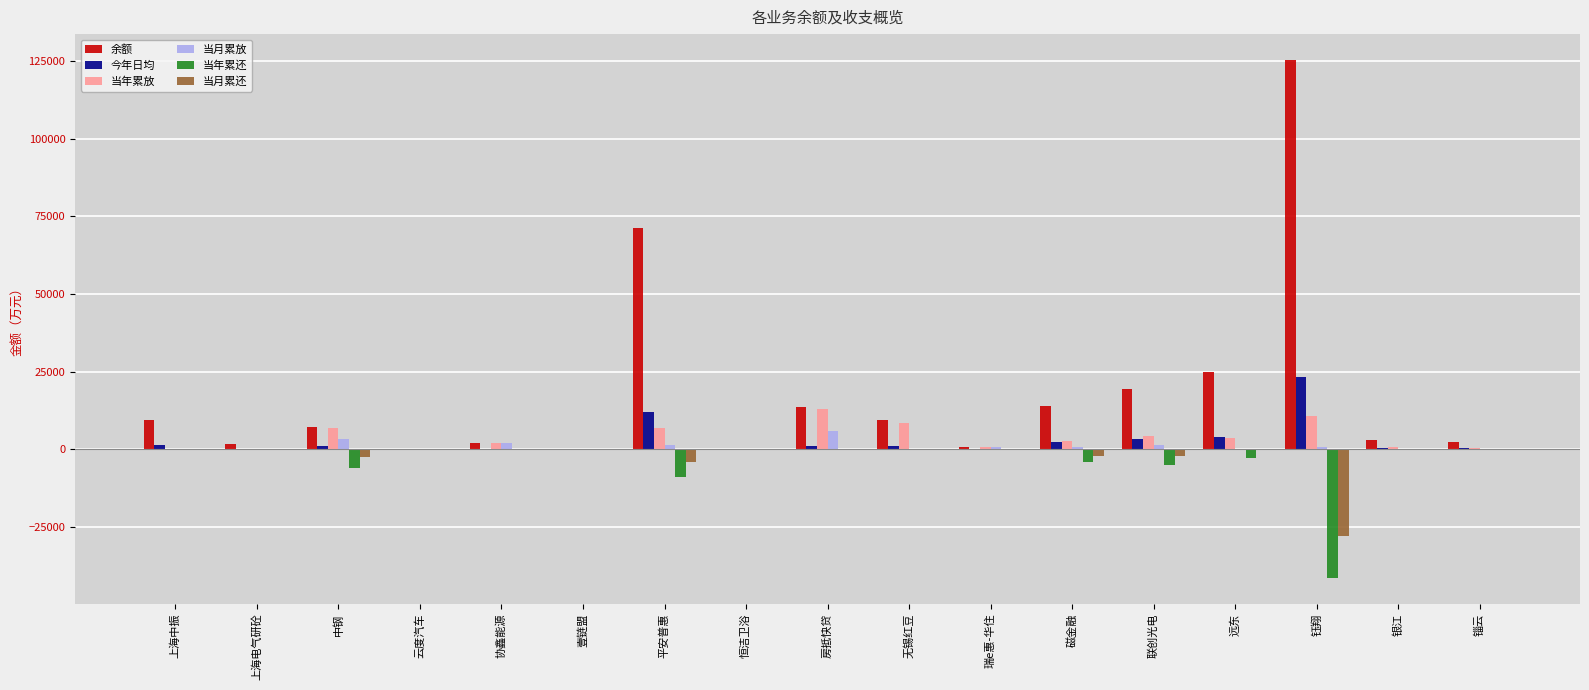

Which series has the largest total across all categories?

余额